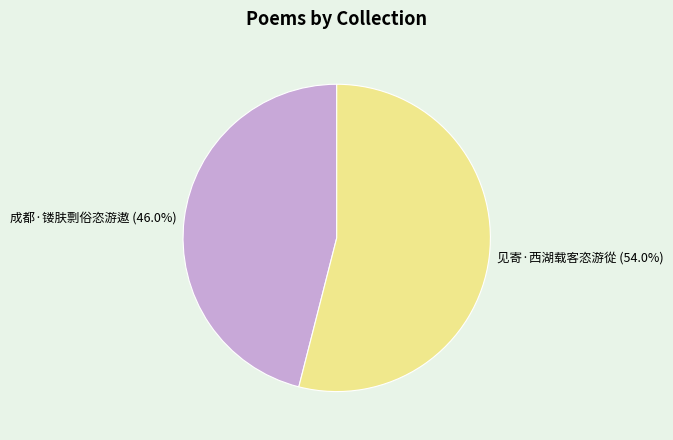

How many segments does this pie chart have?

2